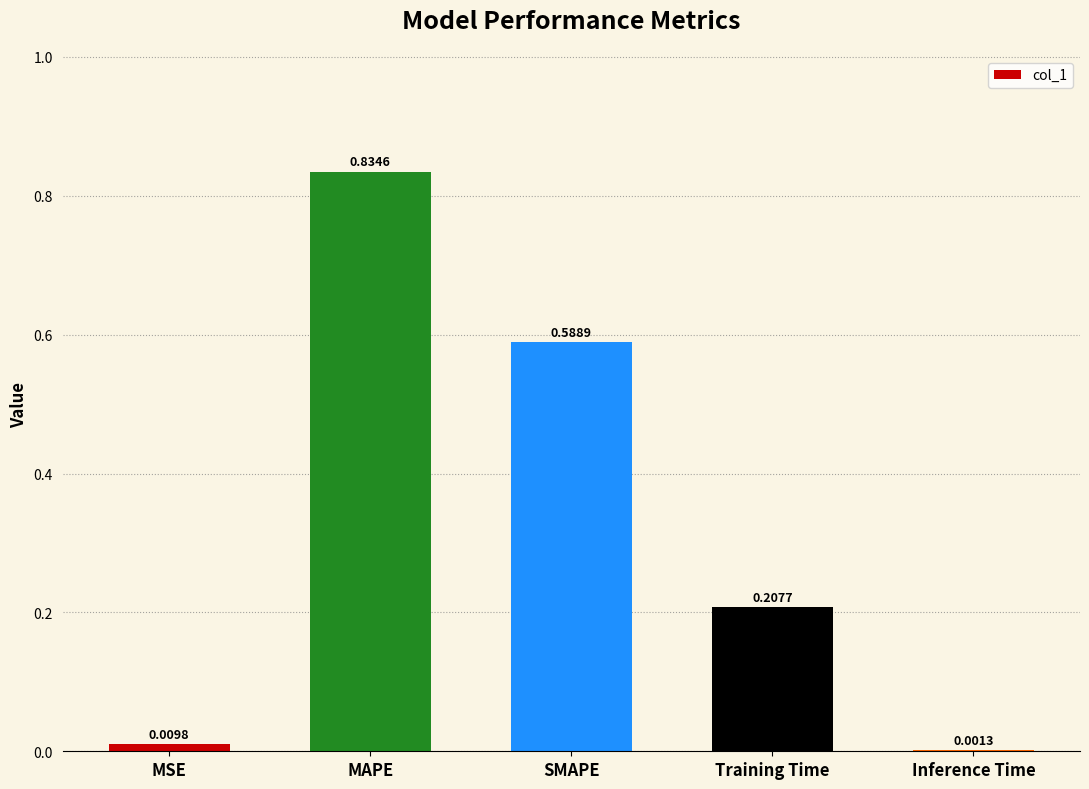

What is the sum of all values?

1.6